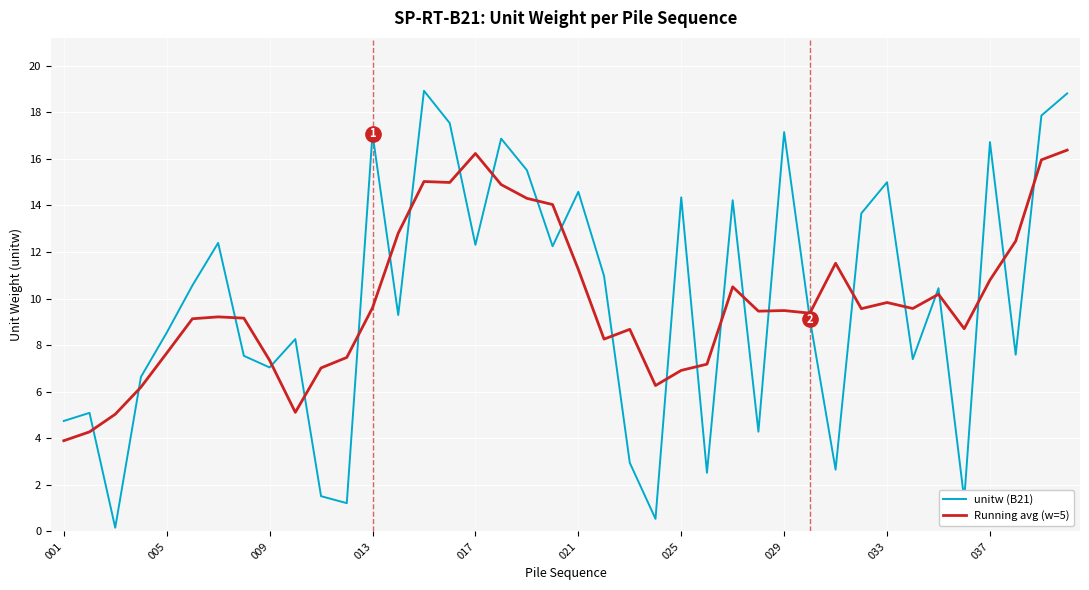

What is the maximum value shown in the chart?

18.9